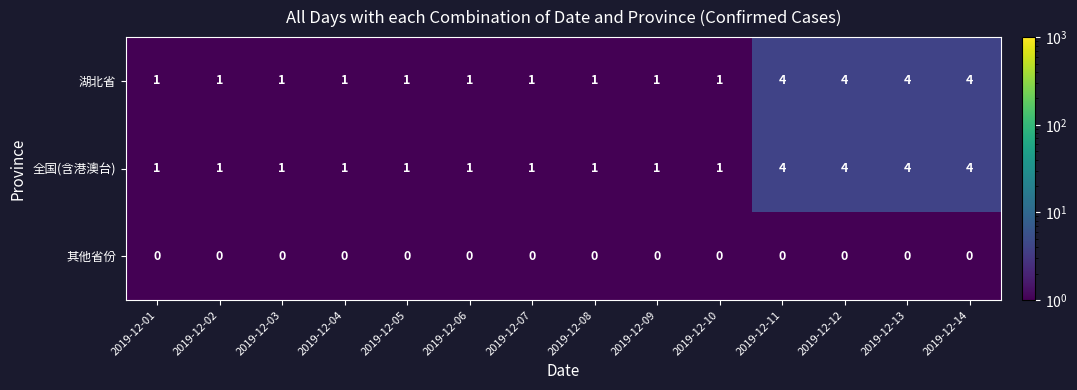

What is the sum of the 全国(含港澳台) values at 2019-12-13 and 2019-12-05?

5